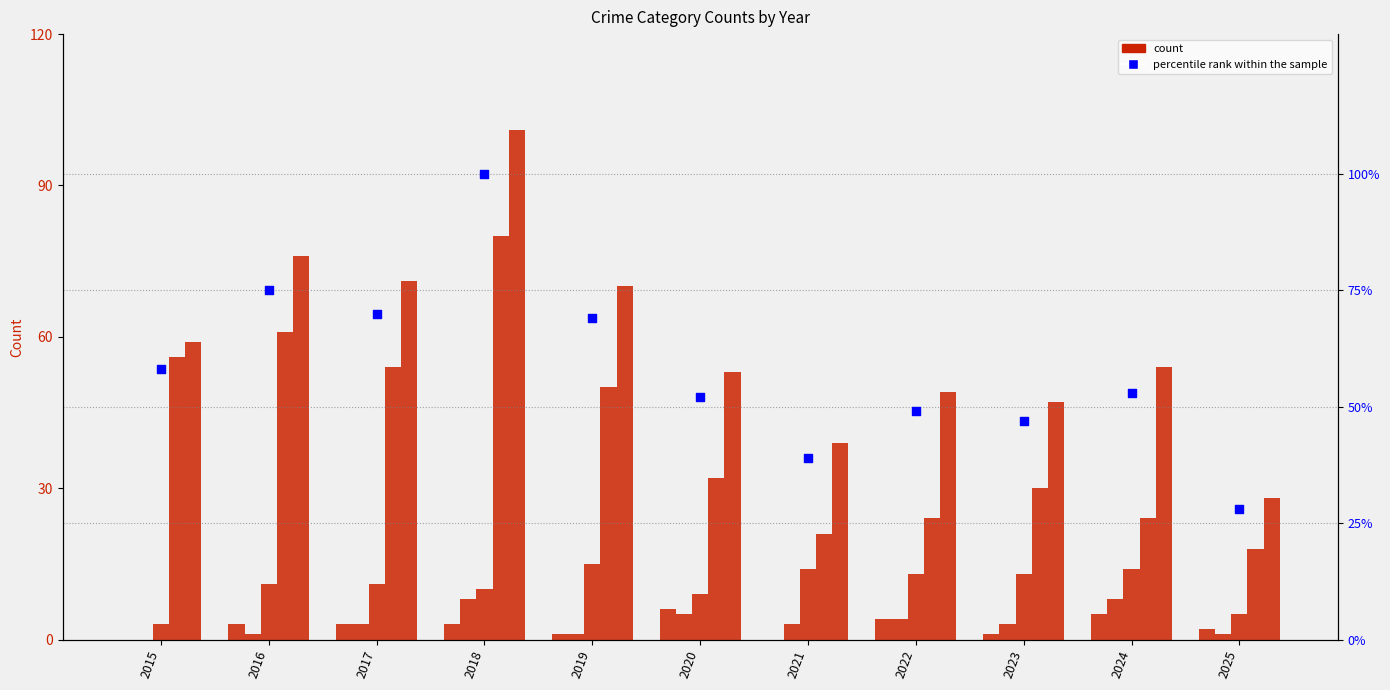

Which series has the largest total across all categories?

Total